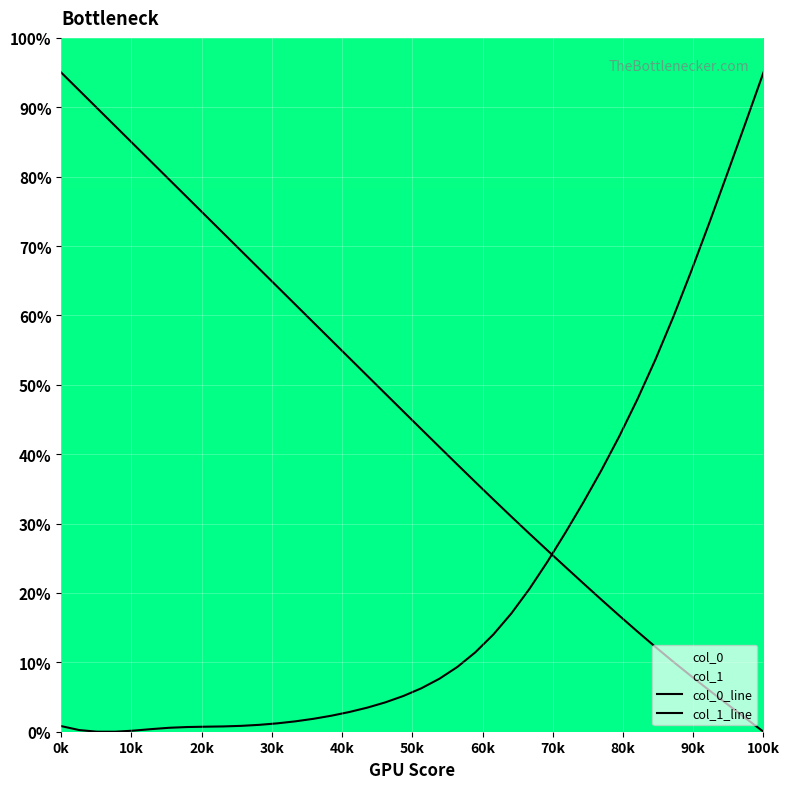

True or false: col_1 and col_0 cross at least once.

True